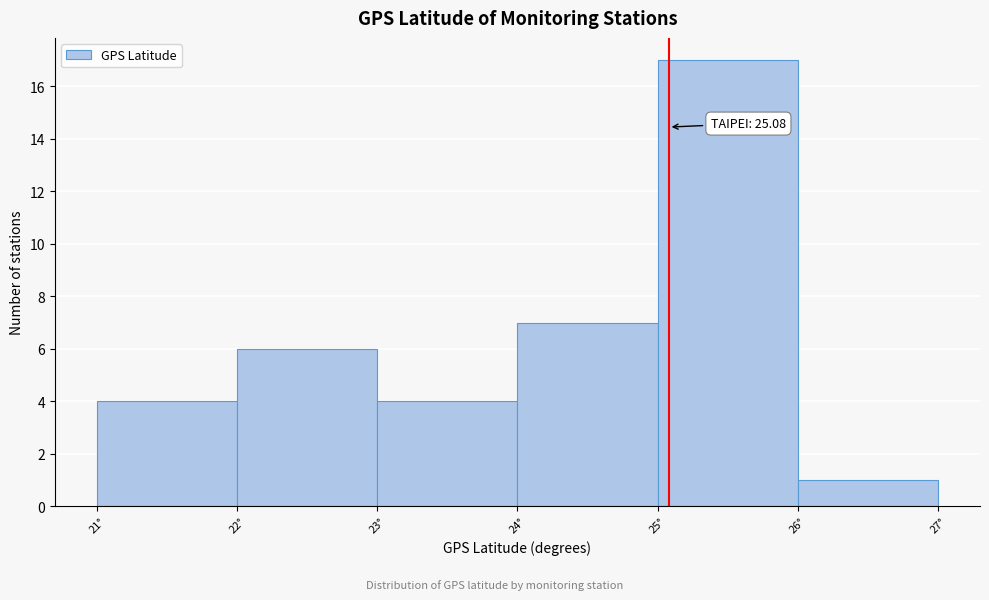

Over which range of the x-axis is the bar tallest?

25 to 26